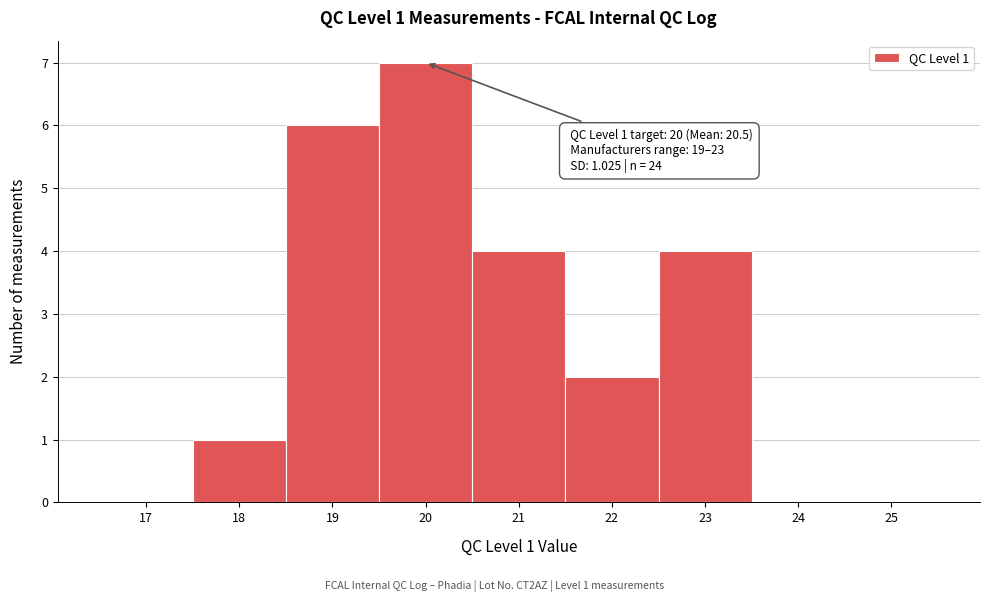

Over which range of the x-axis is the bar tallest?

19.5 to 20.5